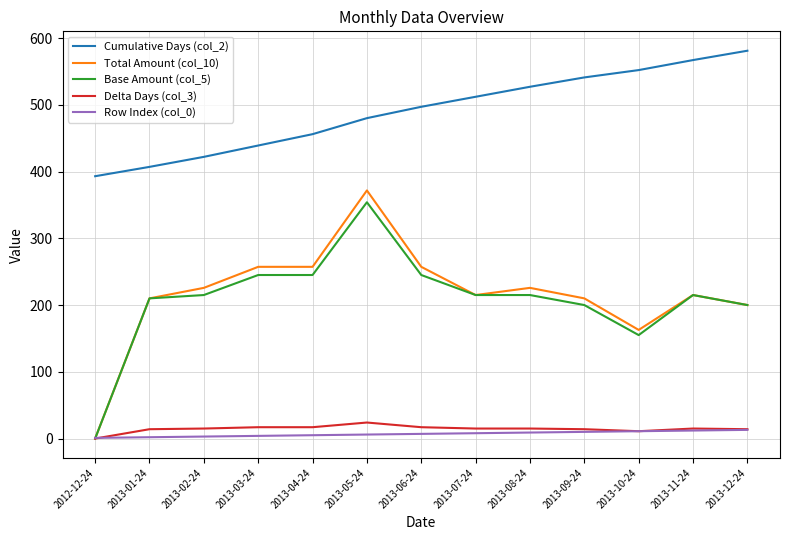

Is the value of Delta Days (col_3) at 2013-10-24 greater than the value of Base Amount (col_5) at 2013-11-24?

No